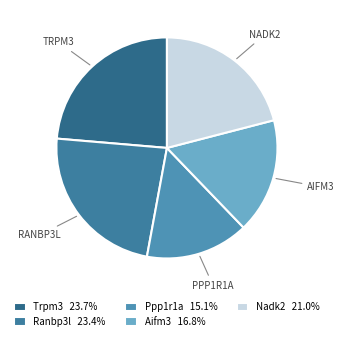

True or false: Aifm3 accounts for 17% of the total.

True